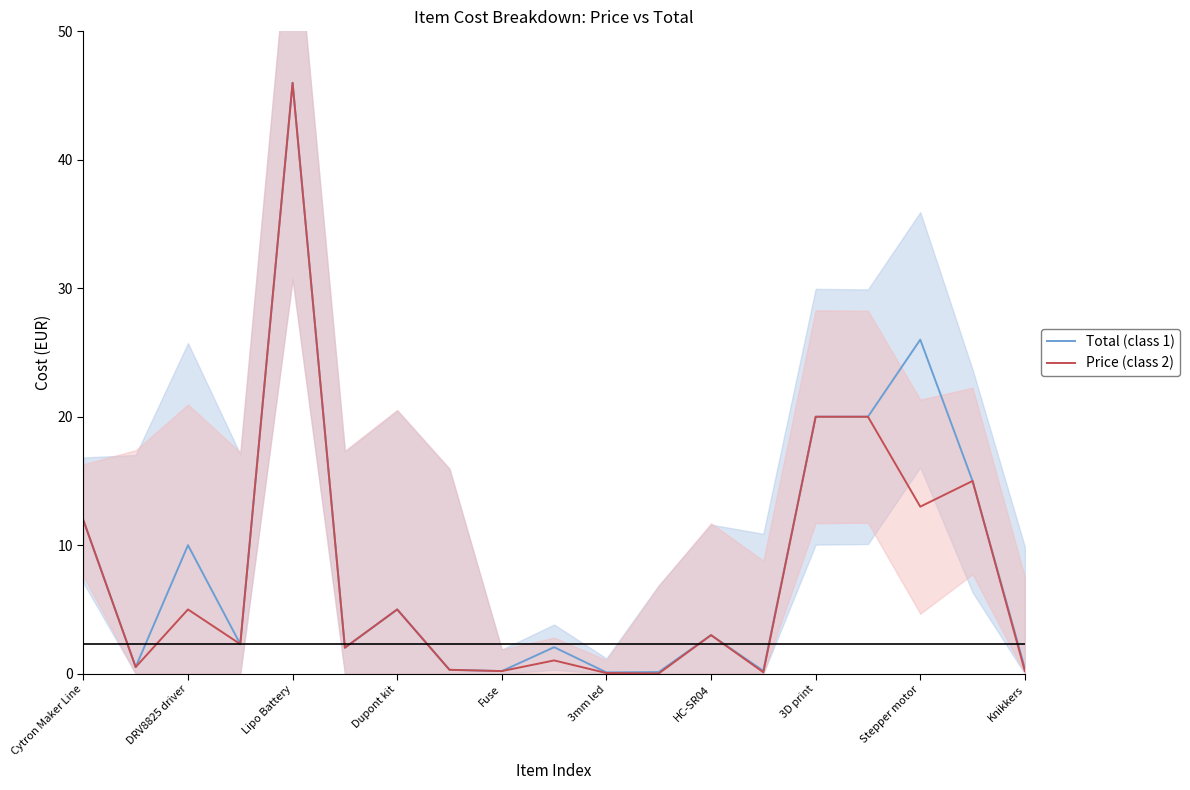

Is it true that Price (class 2) equals 46.0 at Lipo Battery?

True